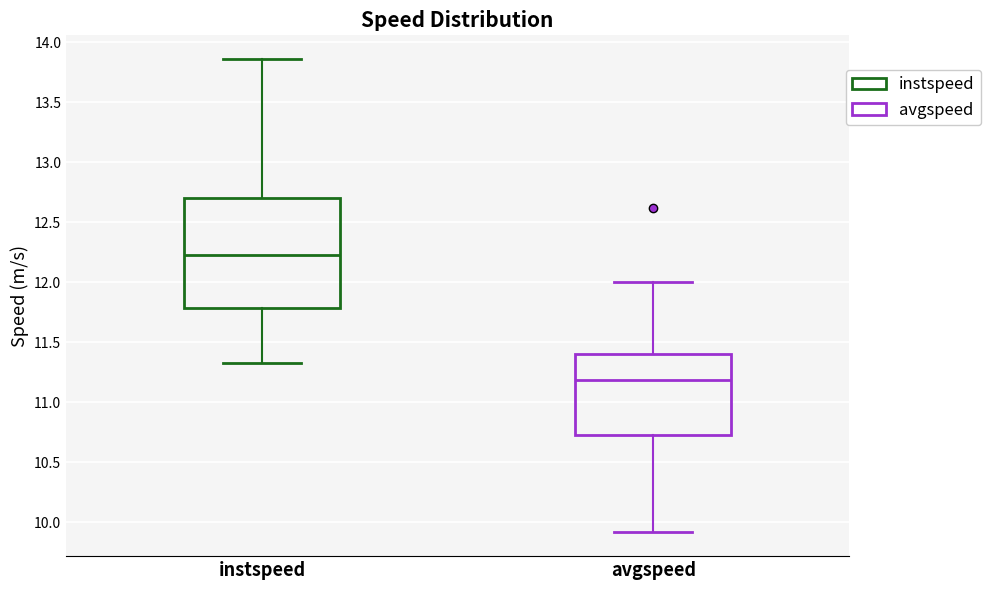

Where does the median line of the box for instspeed sit on the y-axis? The values are not printed on the chart, so give them approximately, as read against the axis.

12.20